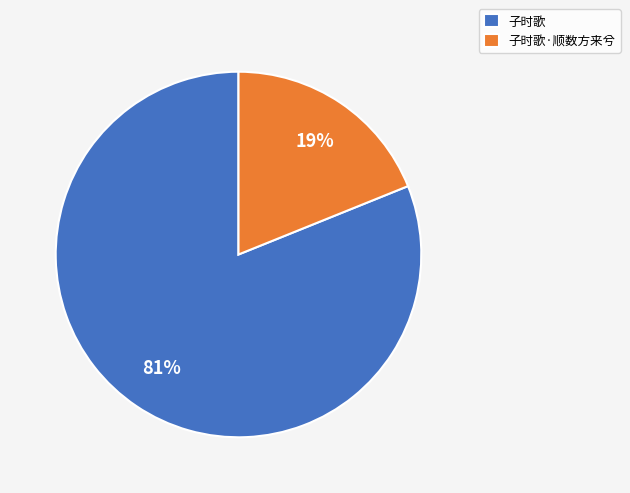

Which category has the biggest portion of the pie?

子时歌